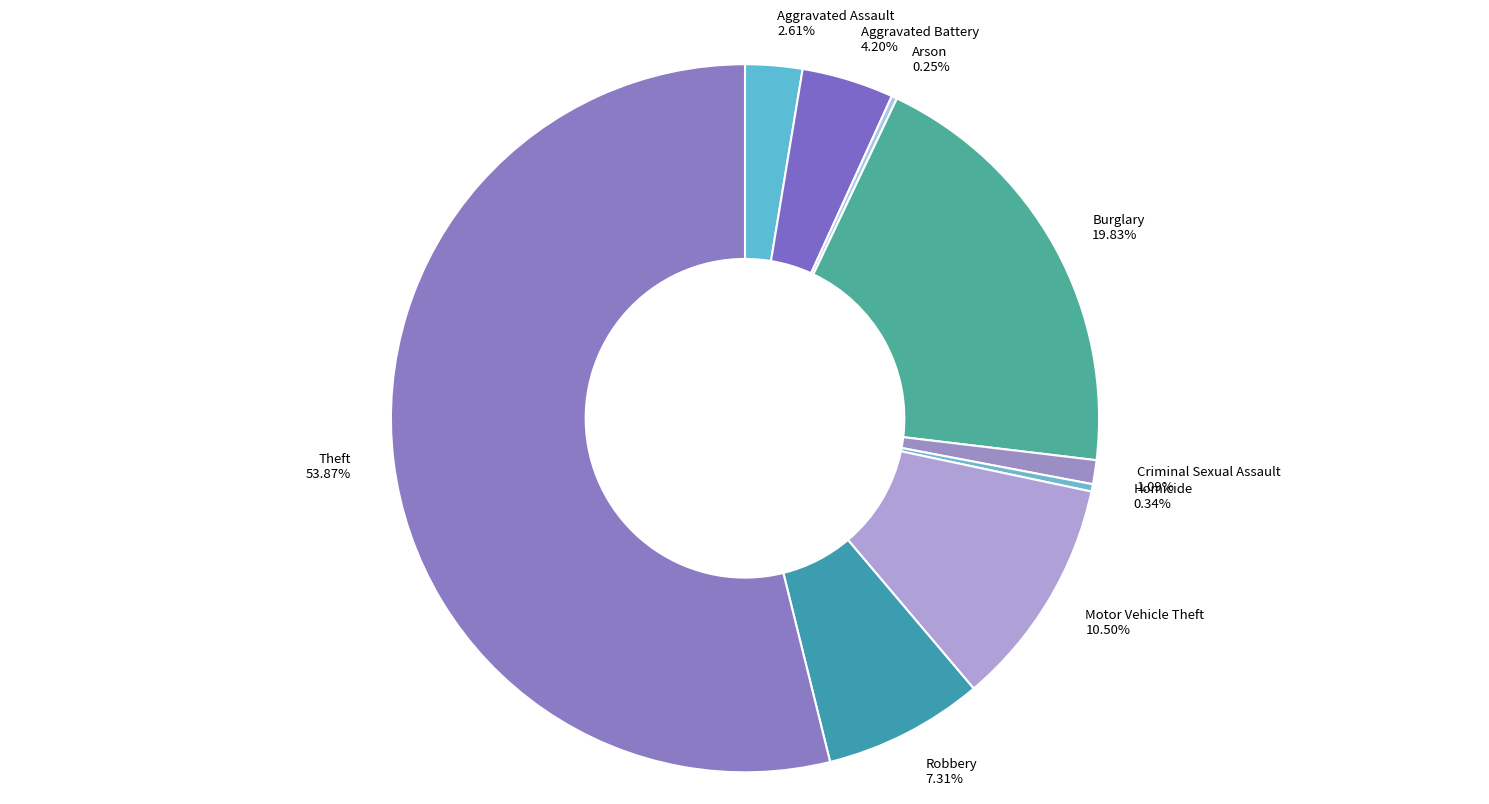

Does any single category account for the majority?

Yes